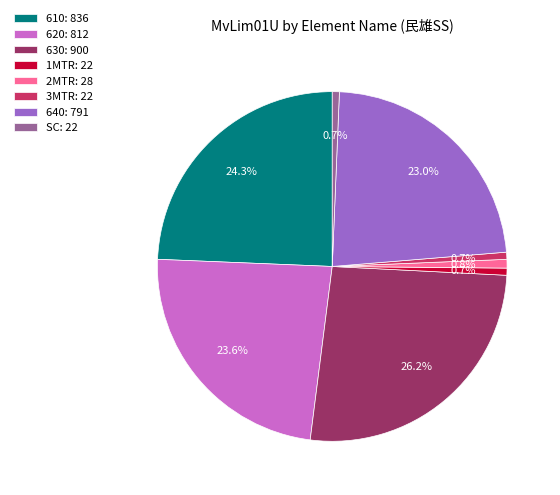

True or false: 2MTR accounts for 1% of the total.

True